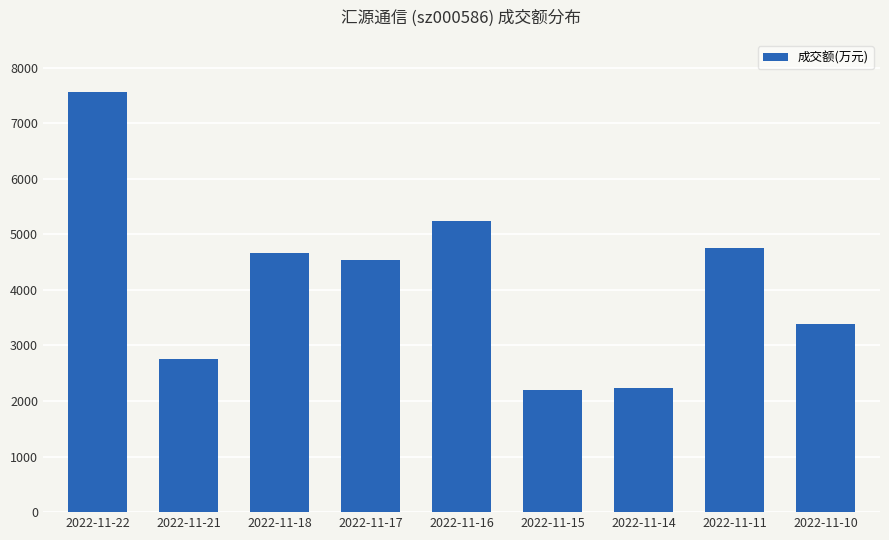

What is the change in value from 2022-11-18 to 2022-11-17?

-113